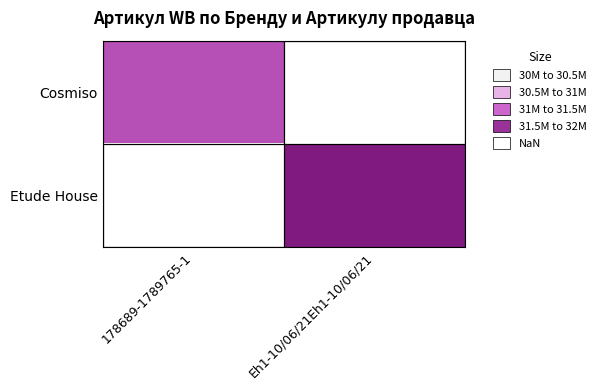

Where is Cosmiso nearest to the value 30973060?

178689-1789765-1